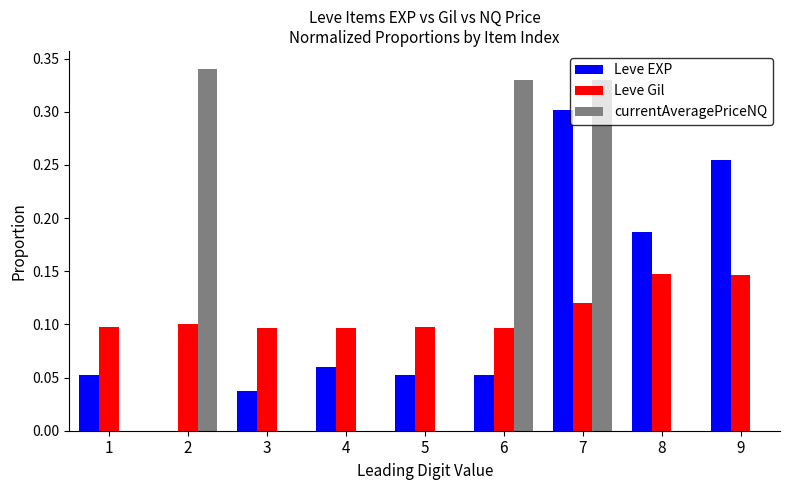

Between 2 and 8, which series saw the biggest shift?

currentAveragePriceNQ